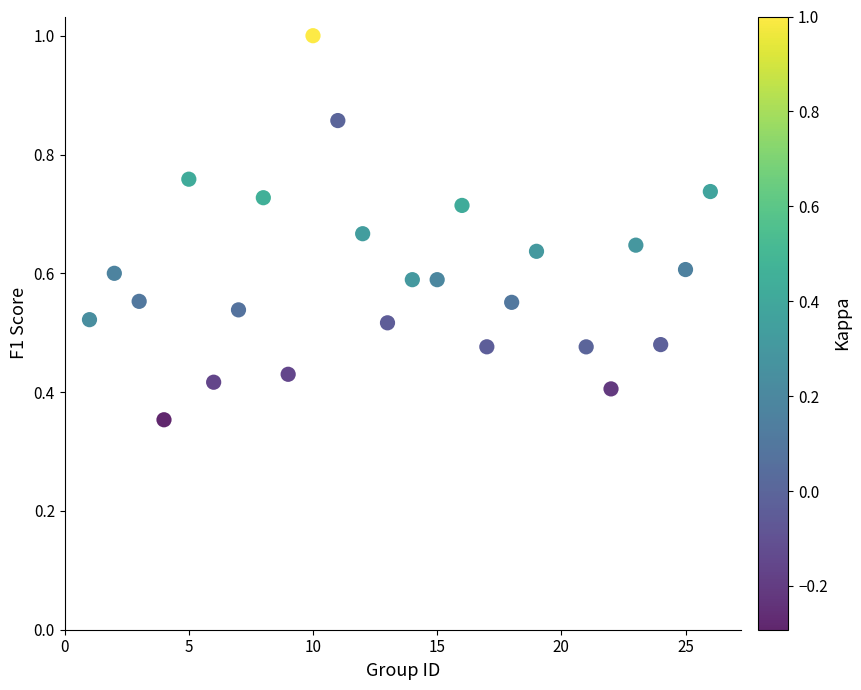

What is the range of X values (max minus min)?

25.0